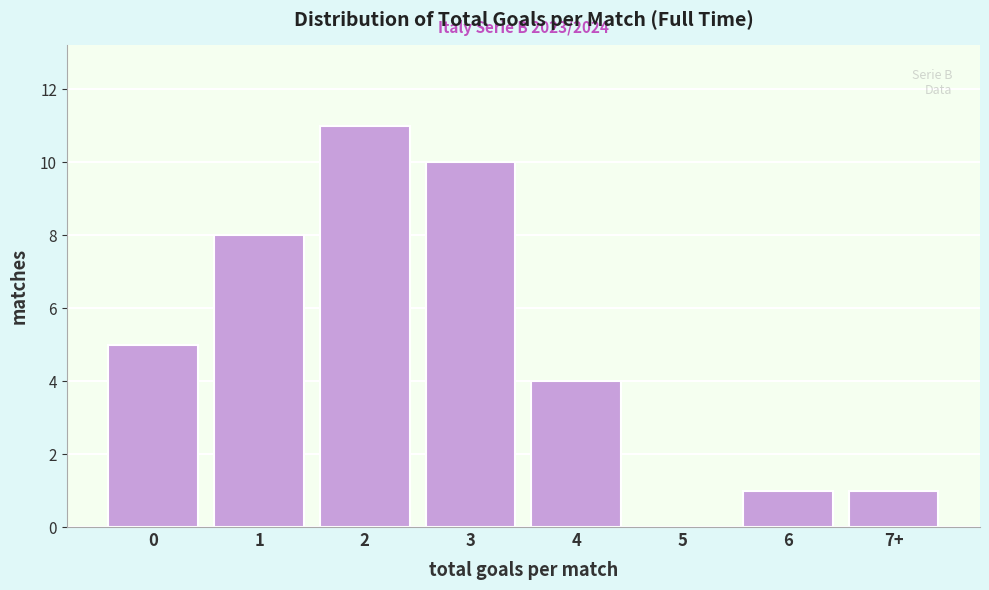

Reading right to left, list all the values displayed in this chart.

7+=1	6=1	5=0	4=4	3=10	2=11	1=8	0=5